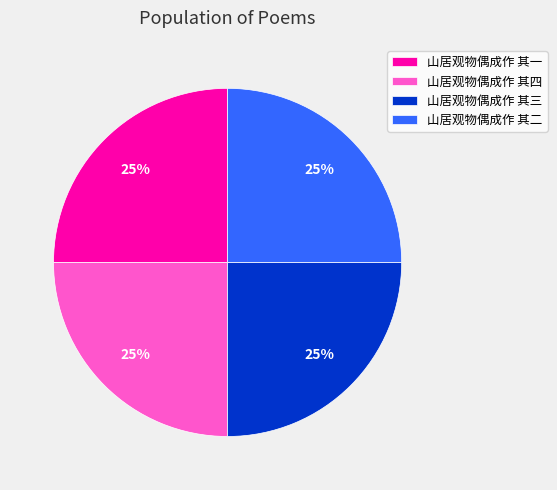

Approximately how many times larger is the value at 山居观物偶成作 其二 compared to 山居观物偶成作 其四?

1.0